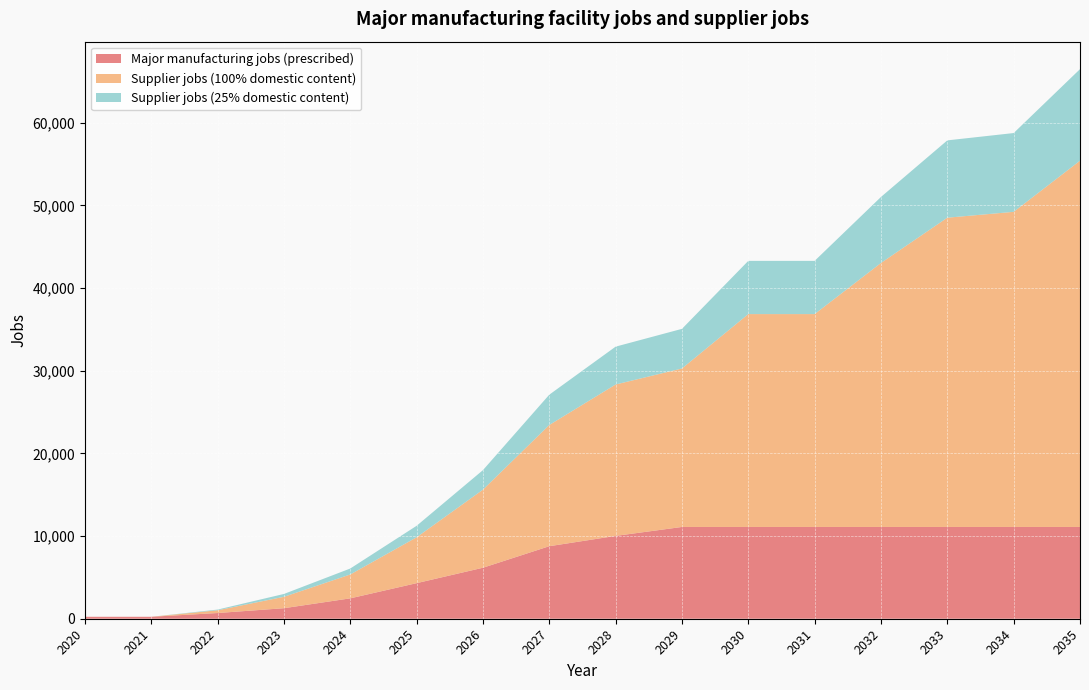

Reading right to left, list all the values displayed in this chart.

Major manufacturing jobs (prescribed): 2035=11100.0	2034=11100.0	2033=11100.0	2032=11100.0	2031=11100.0	2030=11100.0	2029=11100.0	2028=10018.0	2027=8770.8	2026=6167.4	2025=4302.3	2024=2465.5	2023=1272.3	2022=690.5	2021=235.4	2020=235.4
Supplier jobs (100% domestic content): 2035=44297.8	2034=38114.2	2033=37405.8	2032=31930.5	2031=25747.0	2030=25747.0	2029=19168.7	2028=18312.8	2027=14661.5	2026=9444.3	2025=5548.7	2024=2886.0	2023=1378.8	2022=332.9	2021=0.0	2020=0.0
Supplier jobs (25% domestic content): 2035=11074.4	2034=9528.5	2033=9351.4	2032=7982.6	2031=6436.7	2030=6436.7	2029=4792.2	2028=4578.2	2027=3665.4	2026=2361.1	2025=1387.2	2024=721.5	2023=344.7	2022=83.2	2021=0.0	2020=0.0